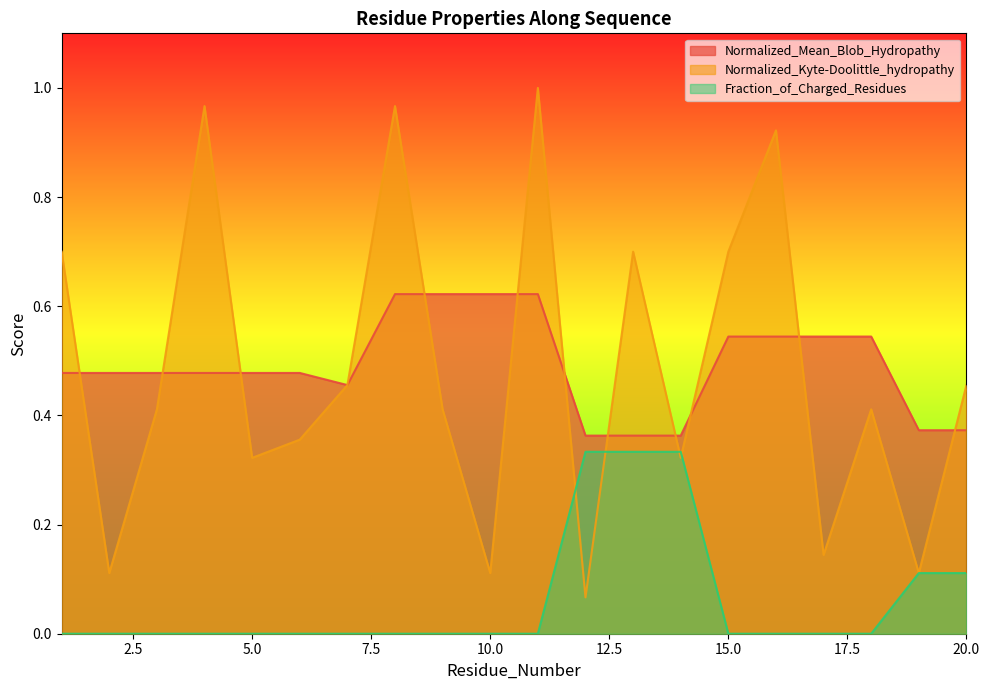

Between which two adjacent categories do Fraction_of_Charged_Residues and Normalized_Kyte-Doolittle_hydropathy first intersect?

11 and 12